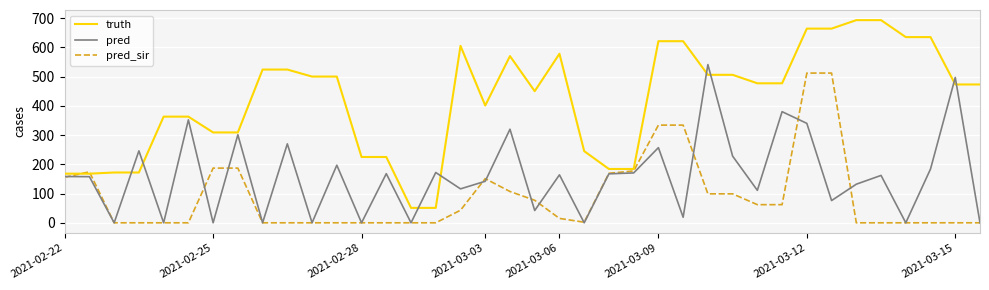

Which series has the largest total across all categories?

truth